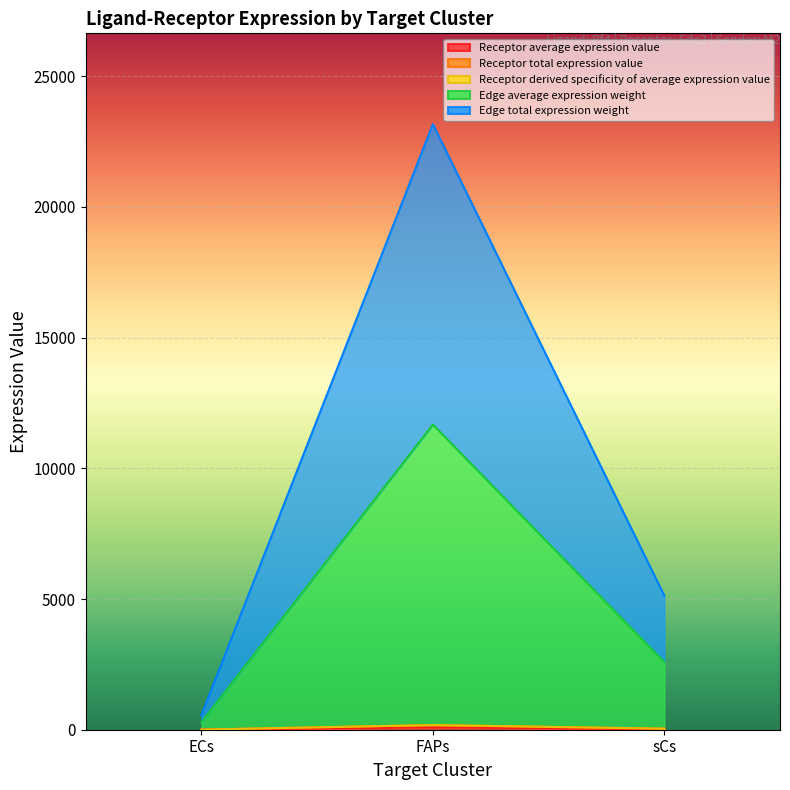

How many lines are shown in the chart?

5